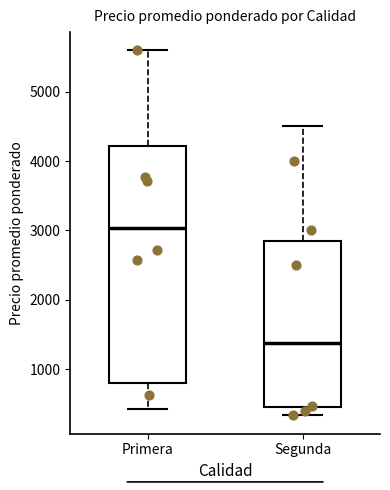

Reading left to right, transcribe this box plot: for each box, give where its median line is, the range the box spans, and where its two whiskers end, as read against the y-axis. The values are not printed on the chart, so give them approximately, as read against the axis.

Primera: median 3000, box 800 to 4200, whiskers 400 to 5600
Segunda: median 1400, box 500 to 2800, whiskers 300 to 4500